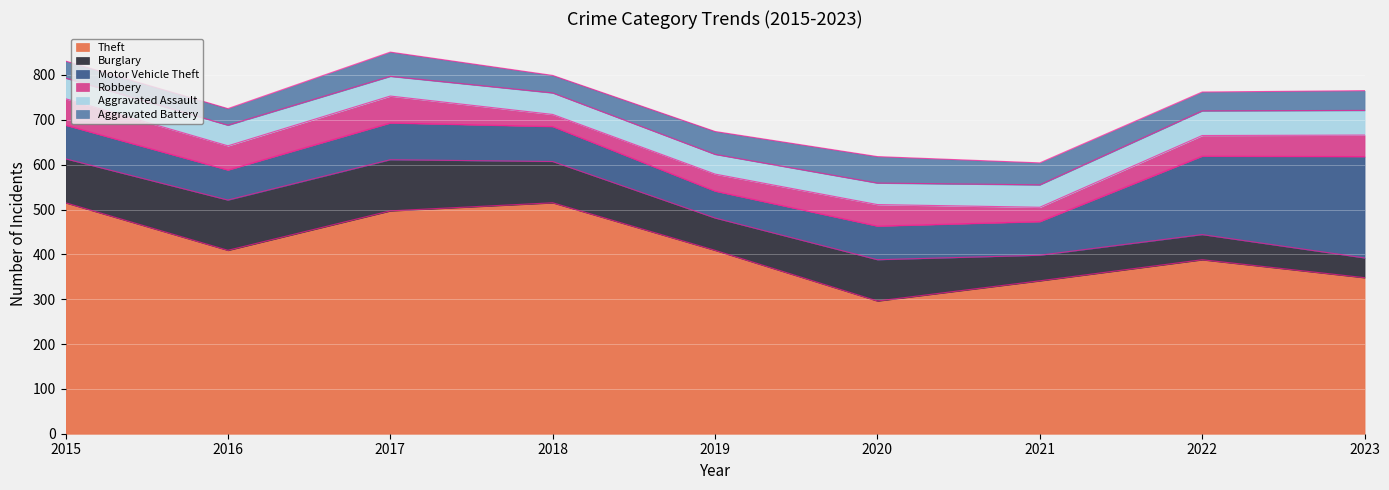

What is the greatest value displayed?

515